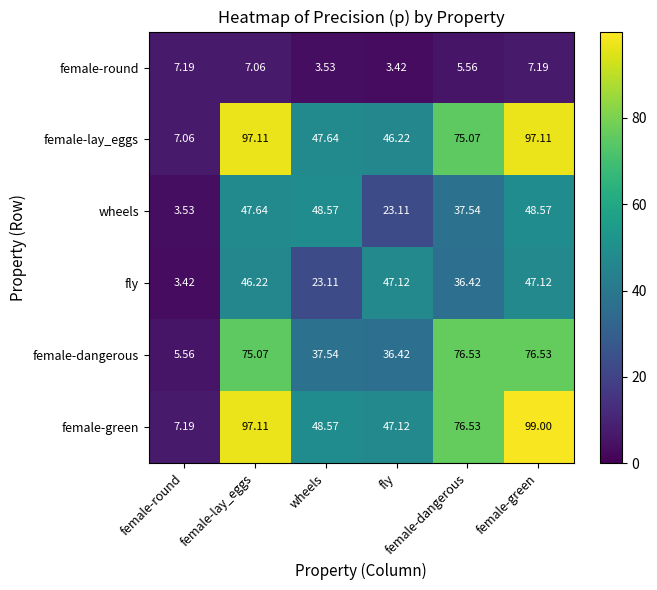

What is the total value across all series at wheels?

209.0